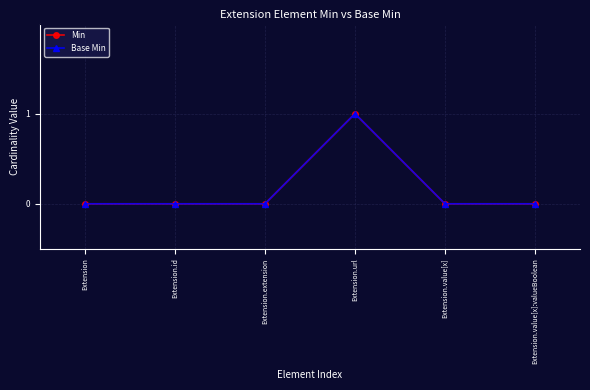

Does the chart have visible grid lines?

Yes